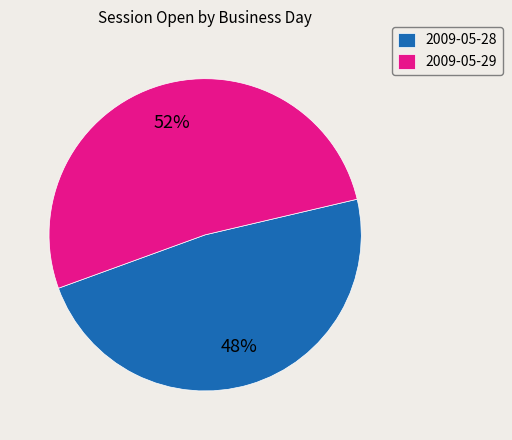

To the nearest percent, what portion does 2009-05-29 represent?

52%